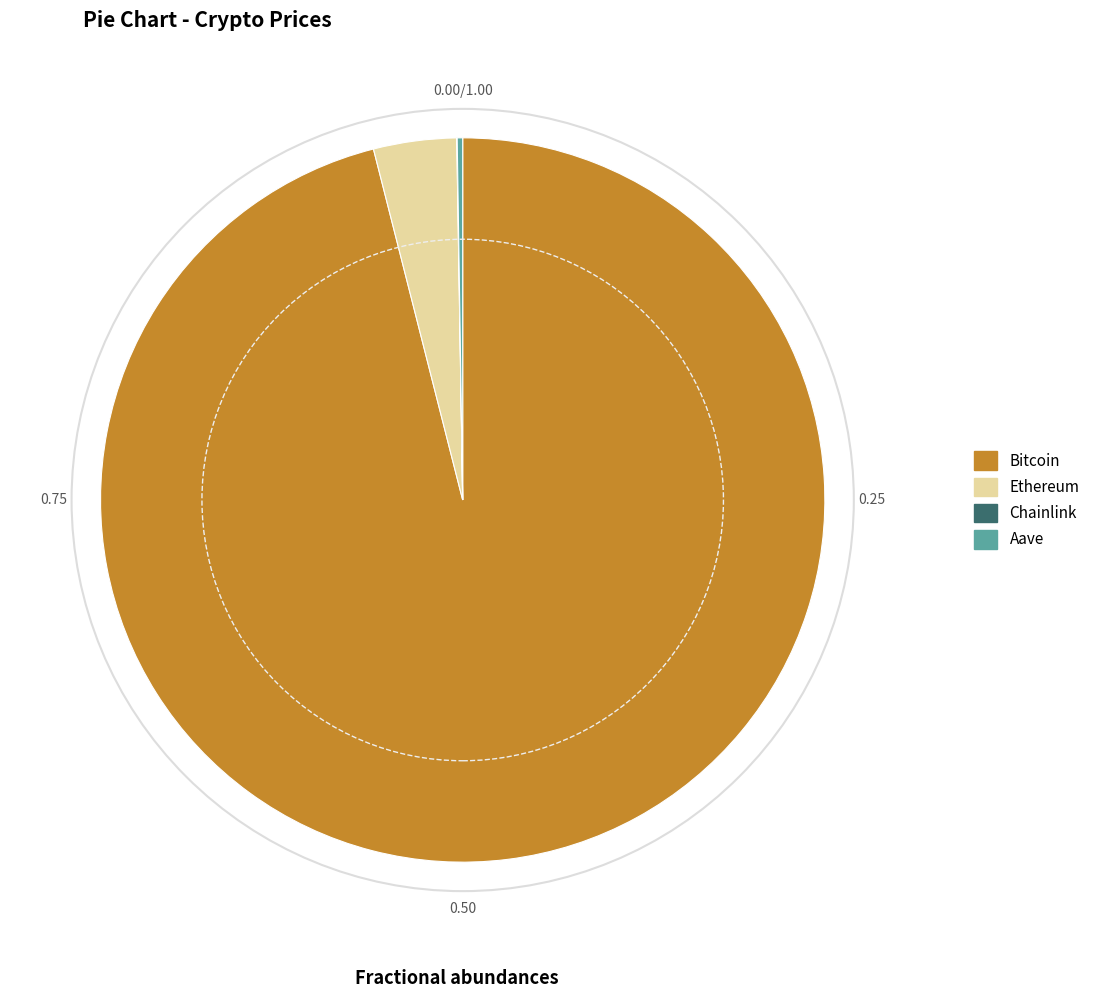

Combined, do Ethereum and Bitcoin account for over 50%?

Yes